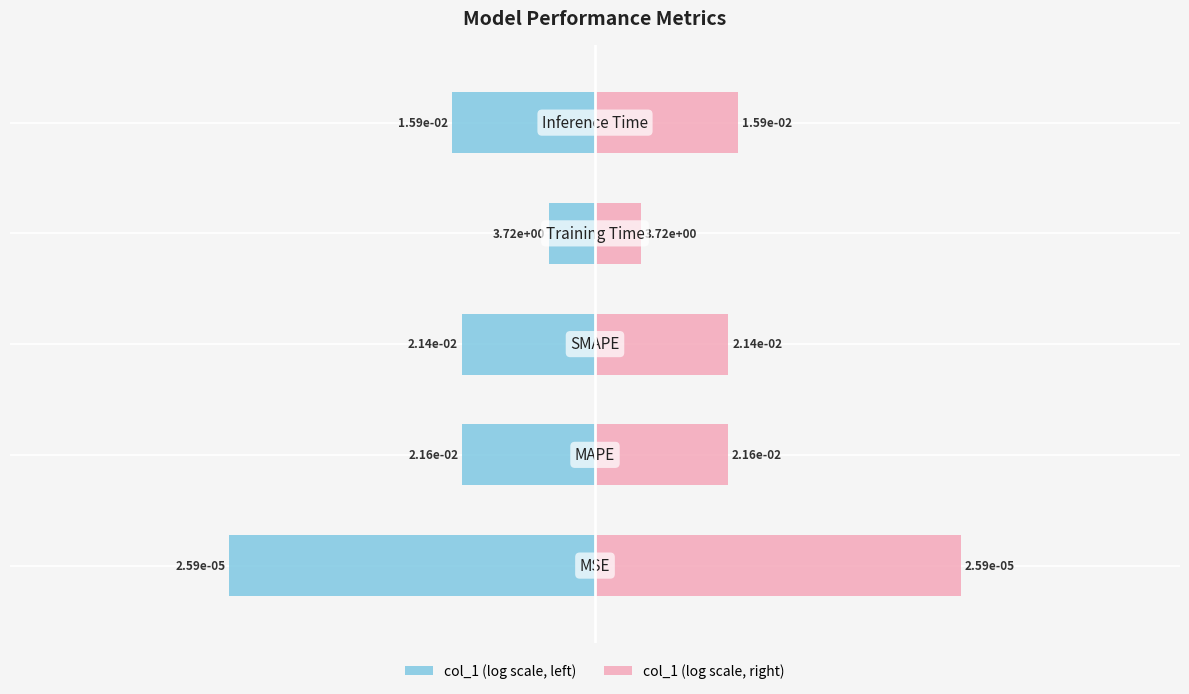

How many groups of bars are there?

5